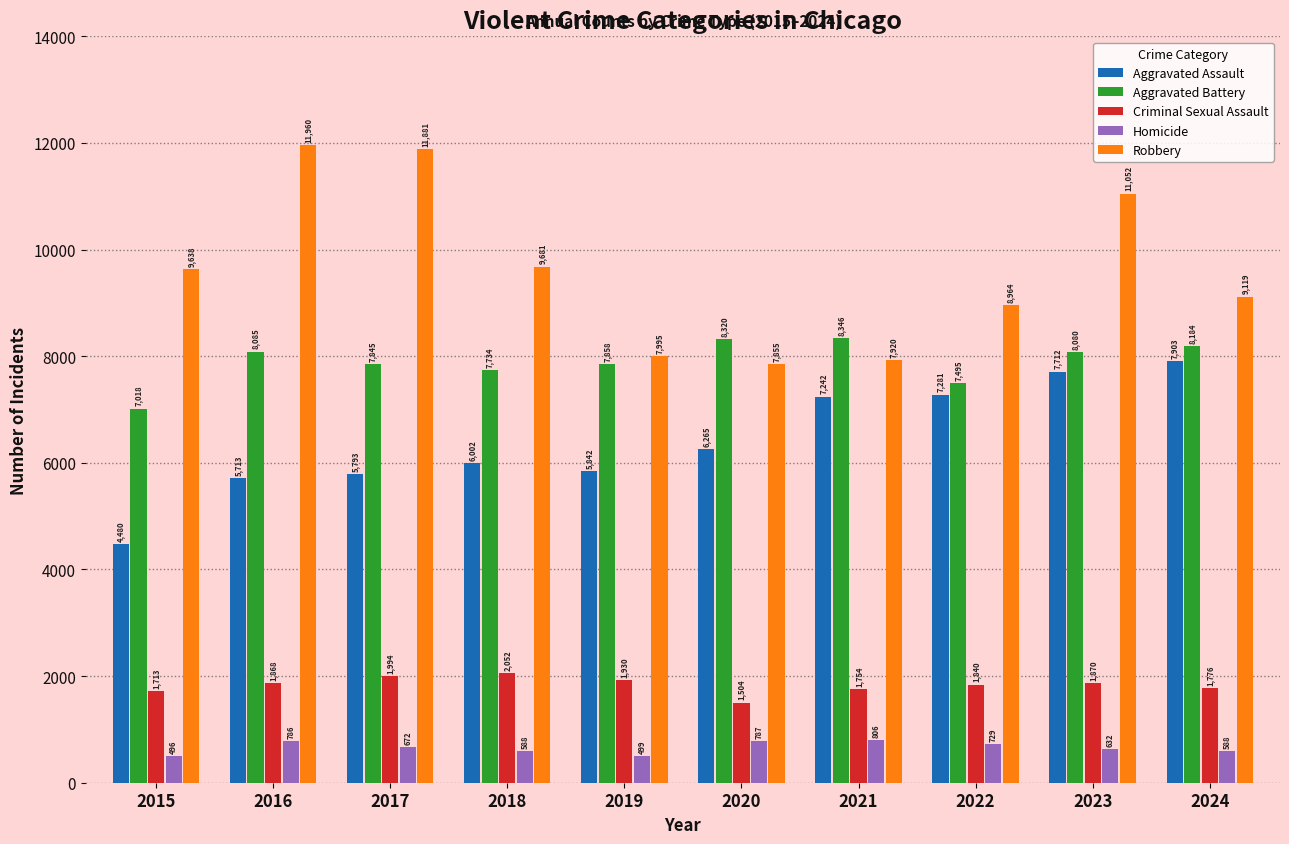

Does the chart contain any negative values?

No